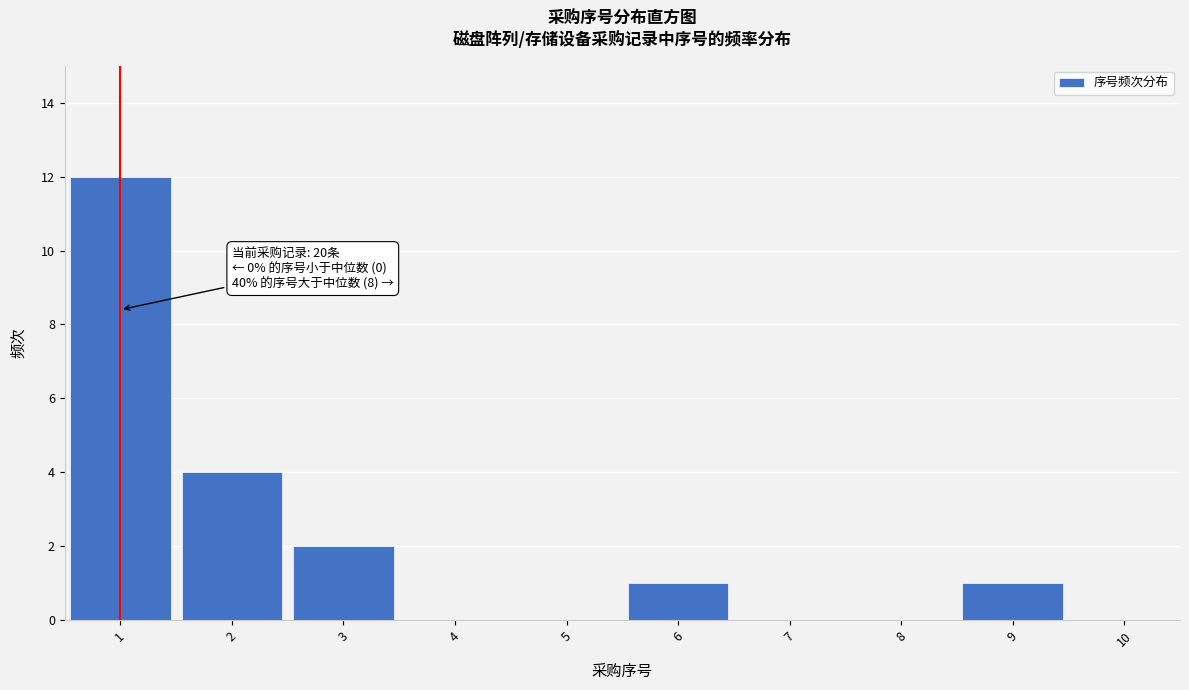

Which range on the x-axis has the tallest bar?

0.5 to 1.5